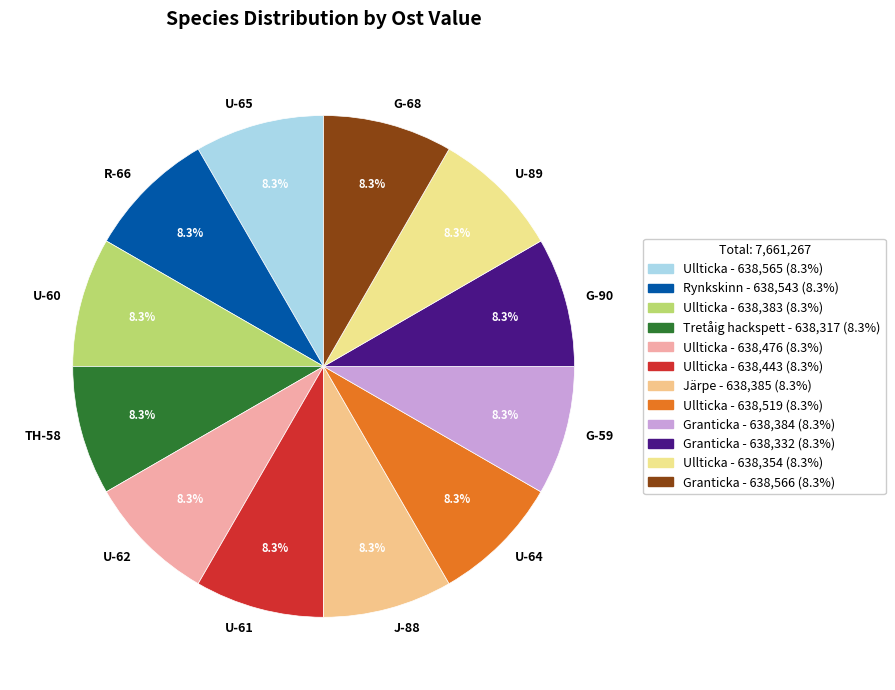

How much of the chart is everything except G-68?

91.7%